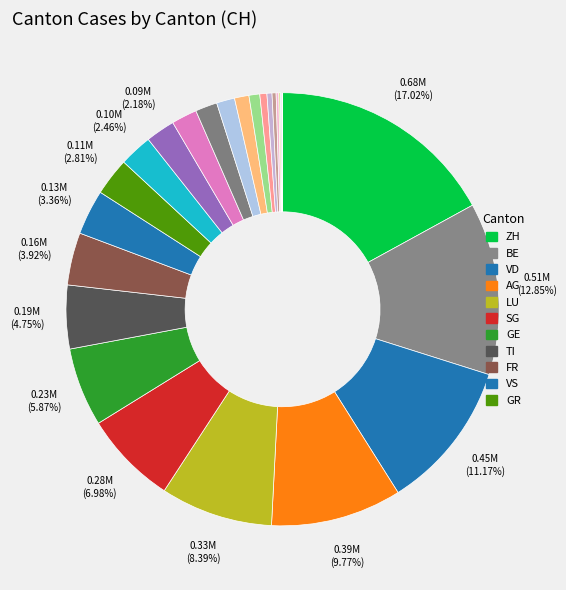

Does any single category account for the majority?

No